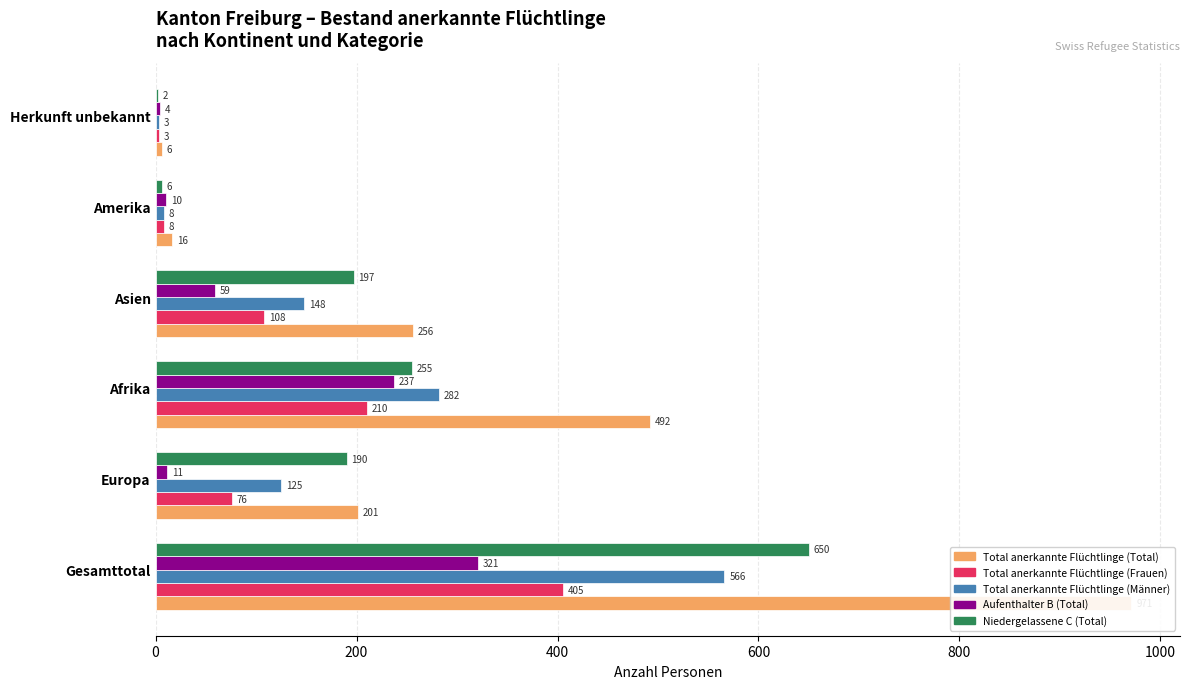

What value does the Total anerkannte Flüchtlinge (Total) series have at Europa, to the nearest 50?

200